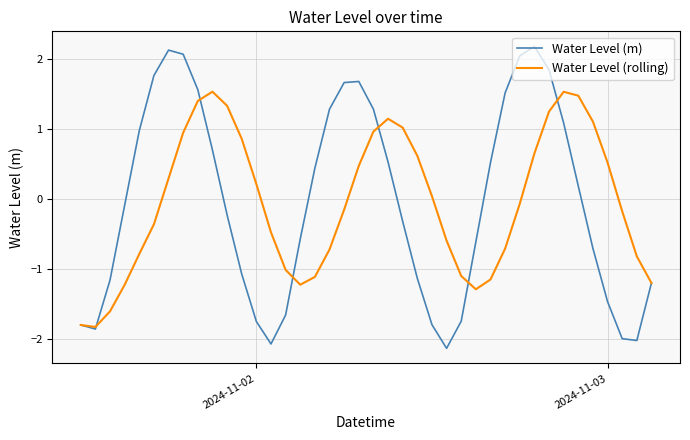

Is this an area chart (filled region under the line)?

No